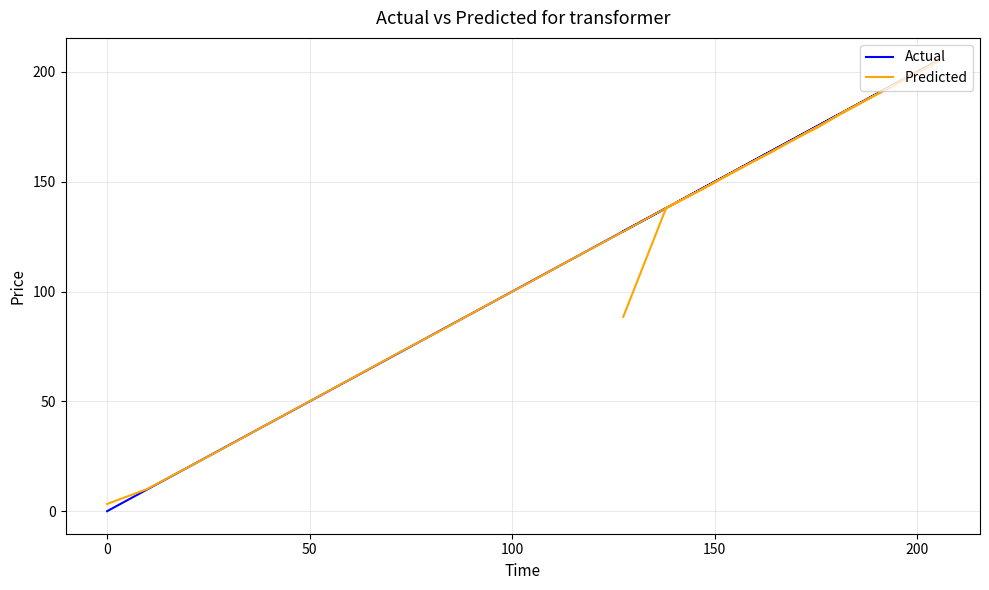

How many lines are shown in the chart?

2